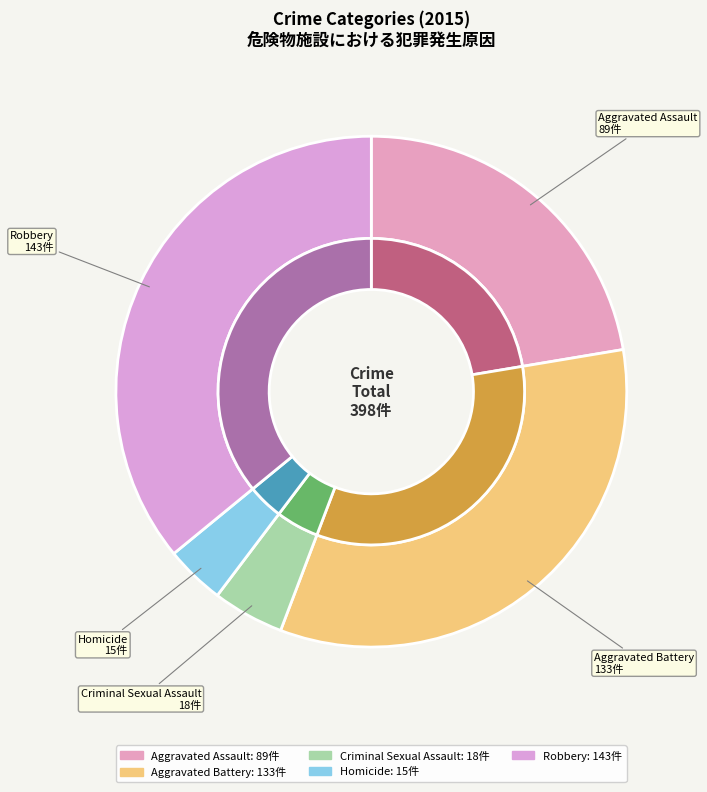

How much of the chart is everything except Aggravated Battery?

66.6%